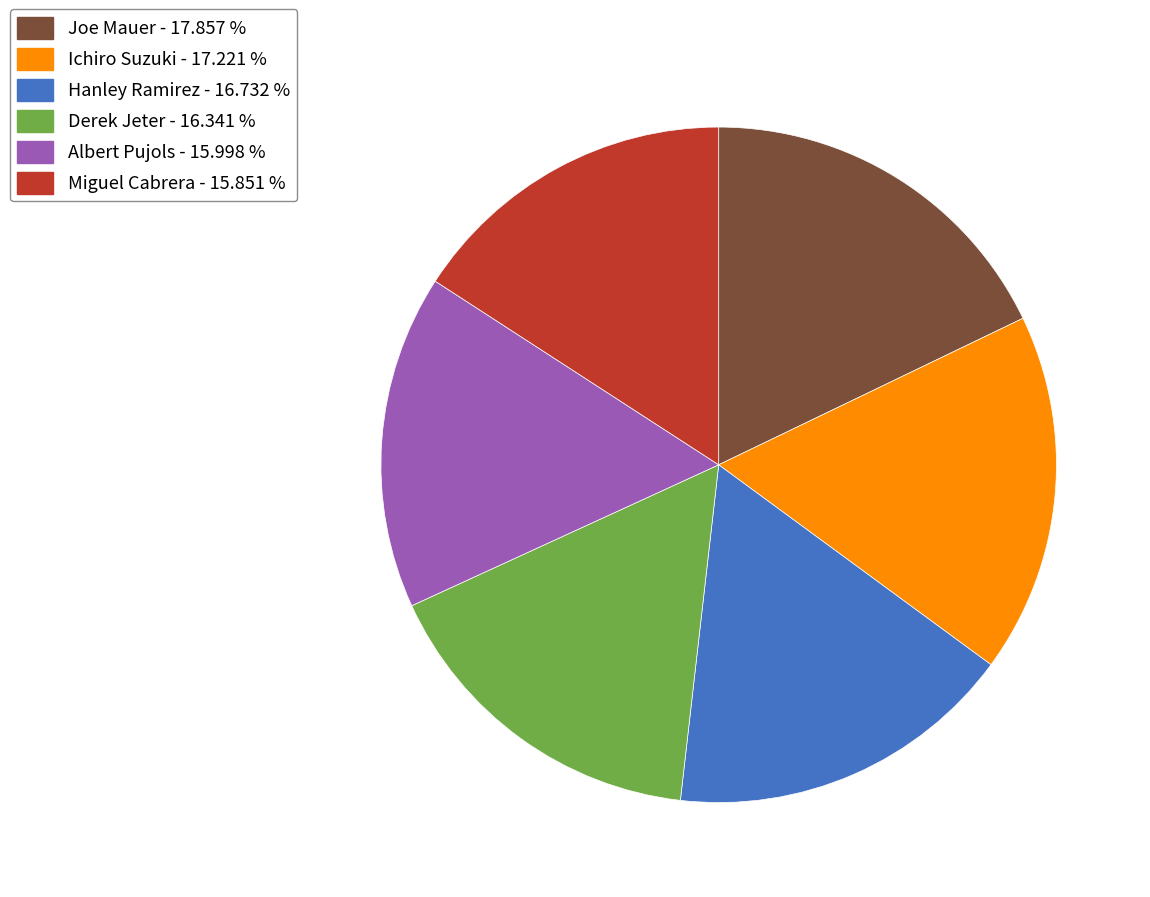

The Ichiro Suzuki slice represents 10% of the pie. True or false?

False